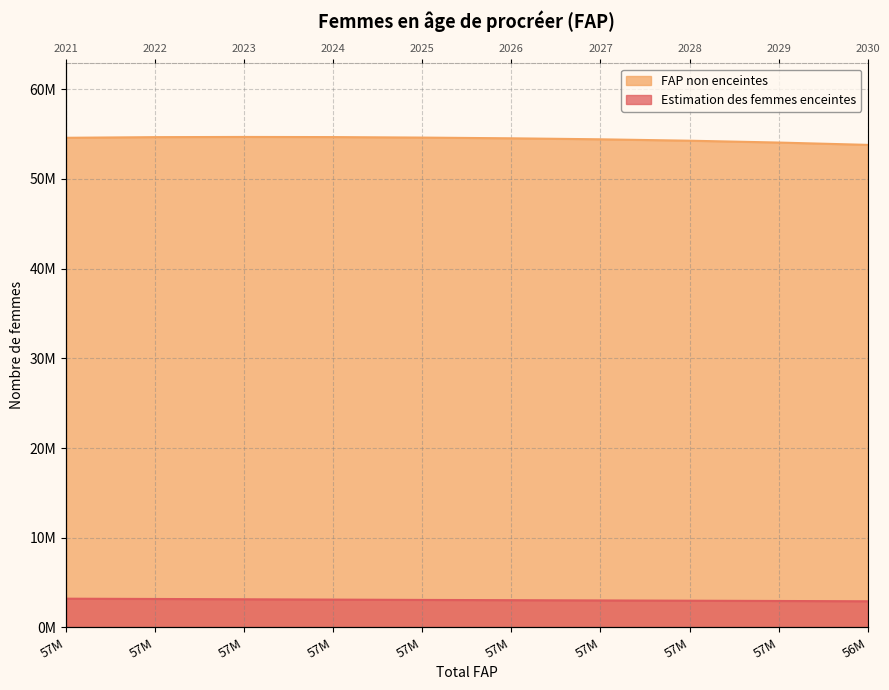

Reading left to right, transcribe all the data shown in this chart.

Estimation des femmes enceintes: 3201883.9	3169399.8	3135435.2	3100045.8	3063272.4	3035641.5	3006810.8	2976813.3	2945681.8	2913462.2
FAP non enceintes: 54589116.1	54661600.2	54682564.8	54667954.2	54611727.6	54531358.5	54420189.2	54264186.7	54058318.2	53799537.8